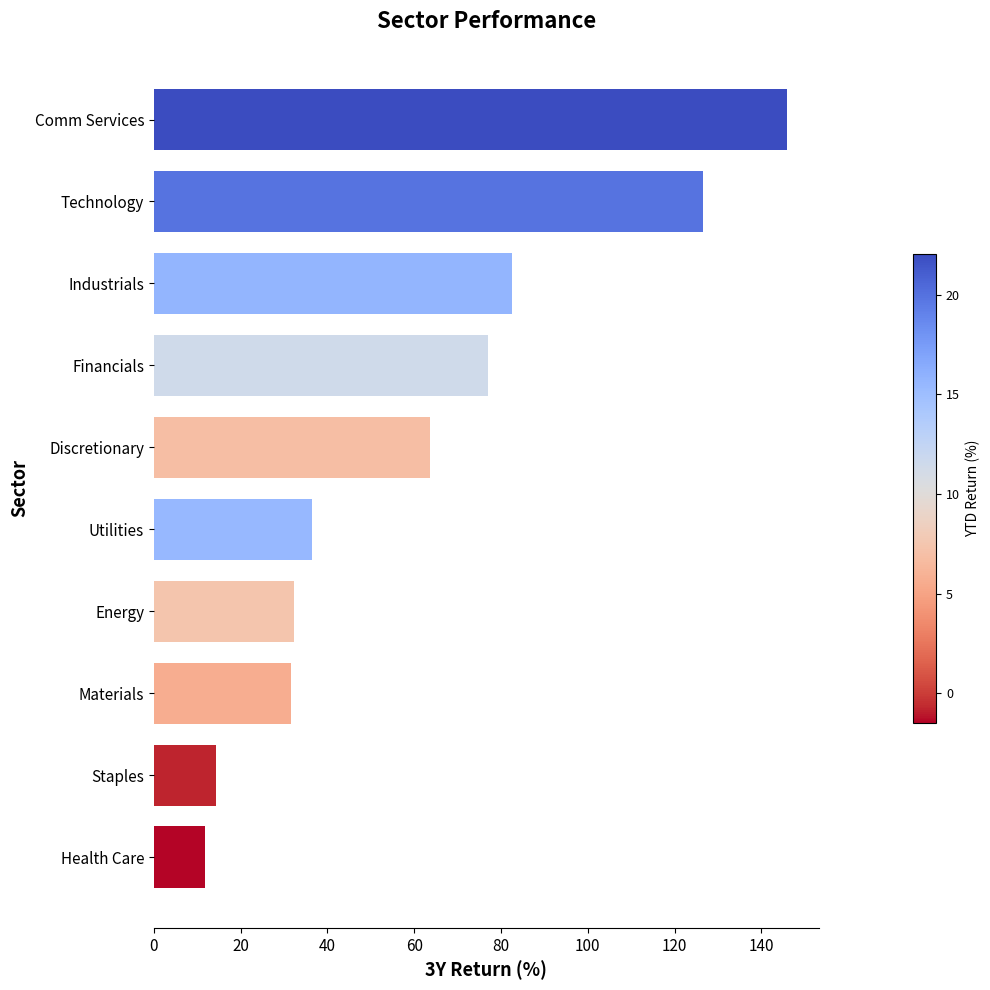

How many series are shown in this chart?

1